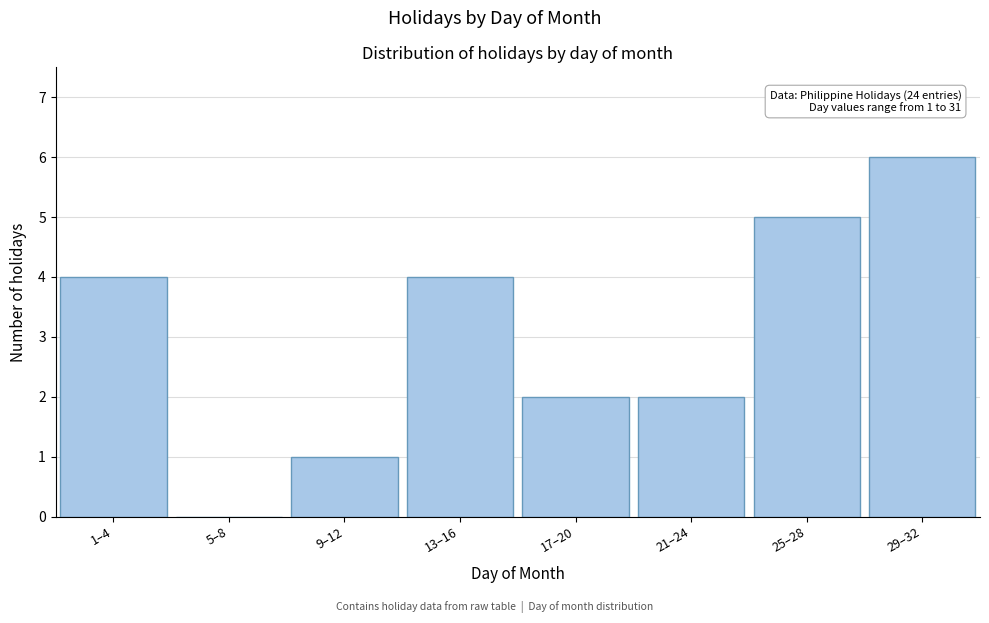

Reading right to left, what are all the values shown in this chart?

29–32=6	25–28=5	21–24=2	17–20=2	13–16=4	9–12=1	5–8=0	1–4=4